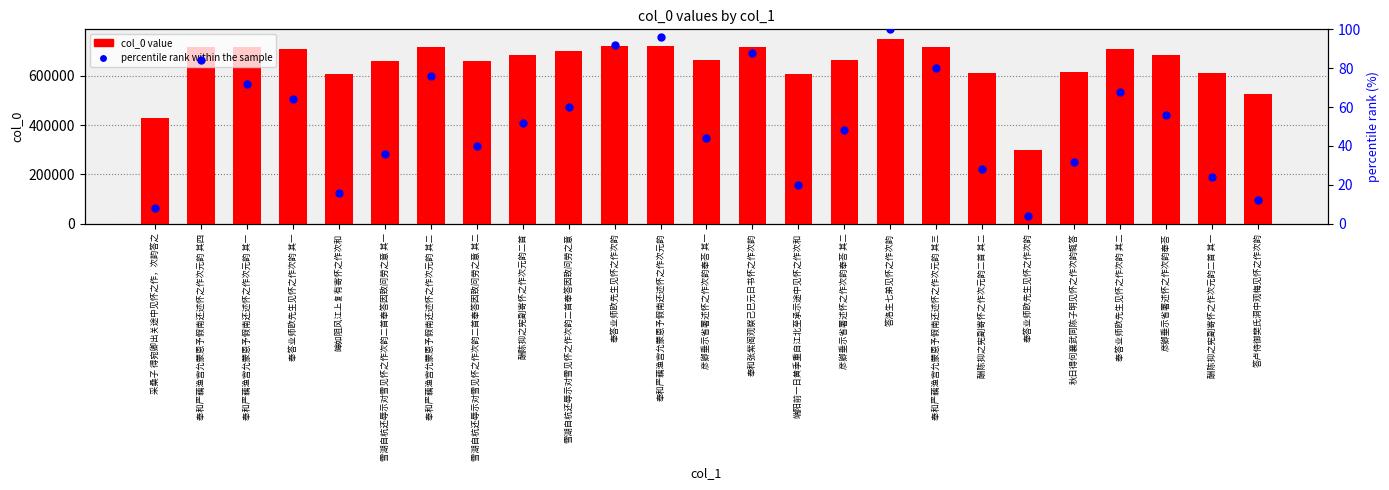

Which series reaches the maximum Y coordinate?

col_0 value